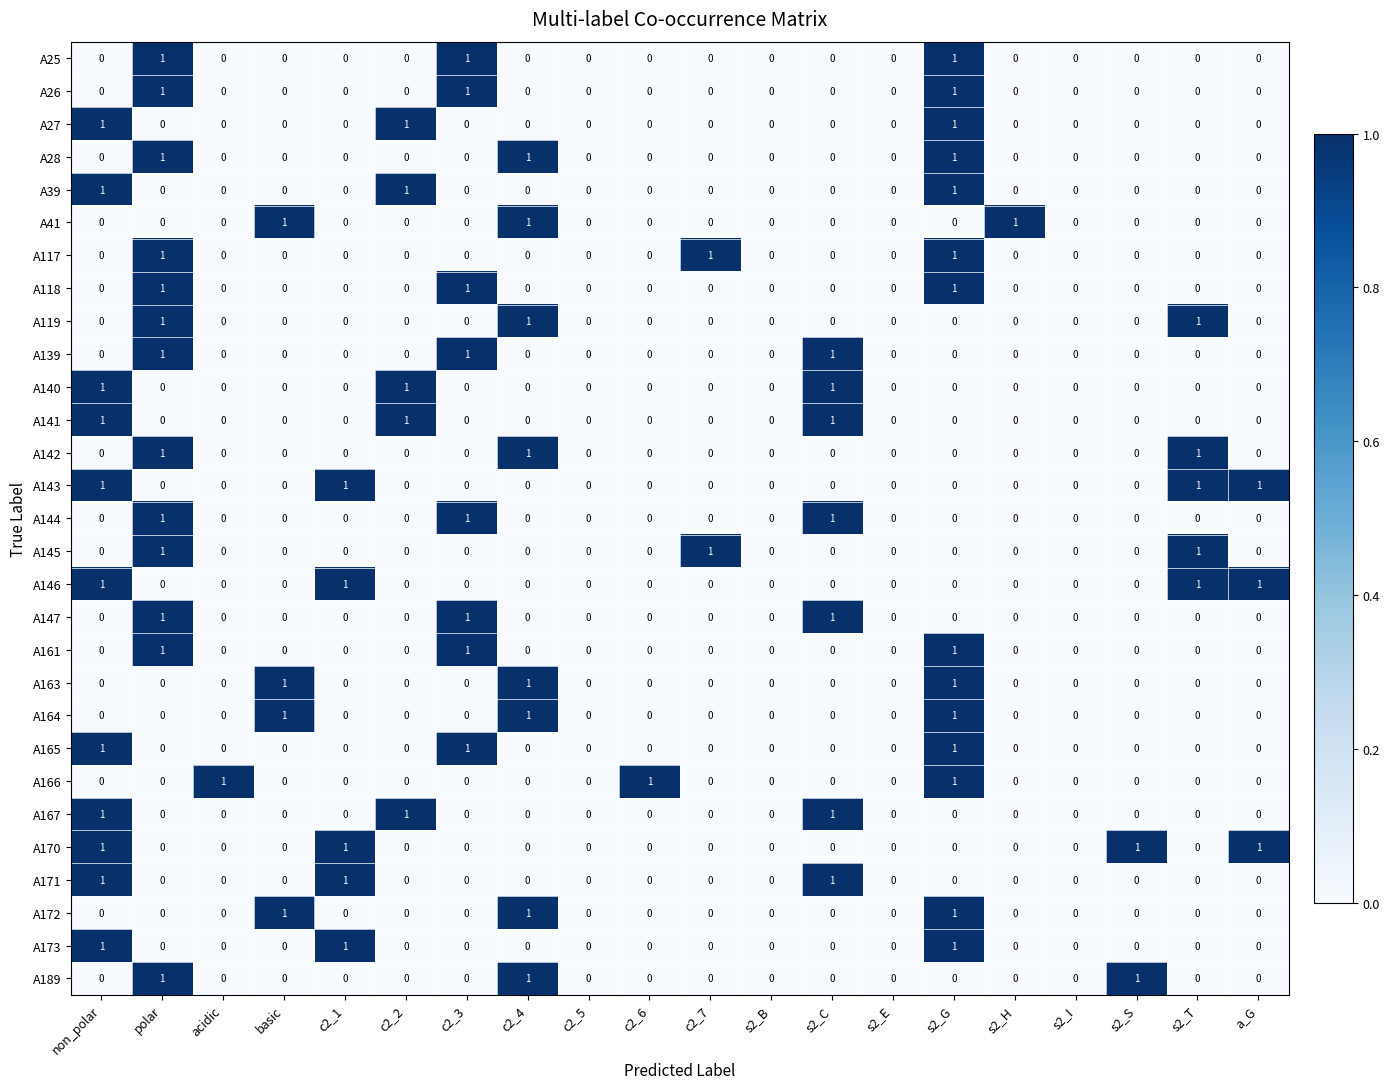

Count the A142 values in the range 0 to 1.

20